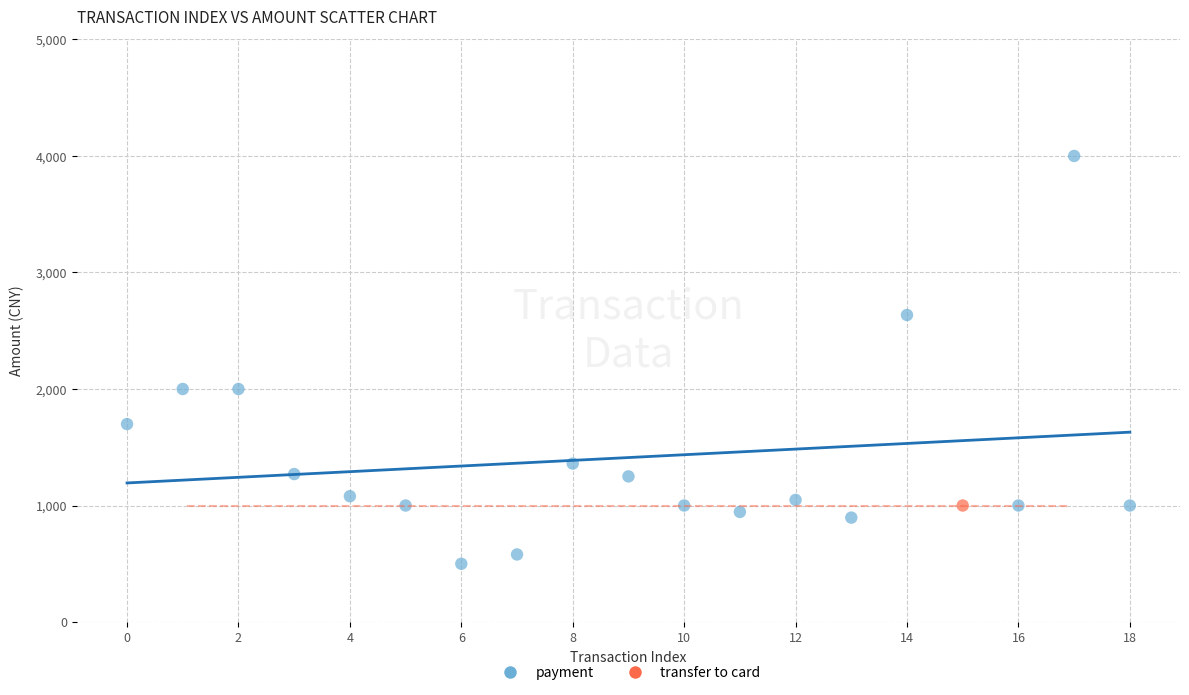

What are all the series names shown in the legend?

payment, transfer to card